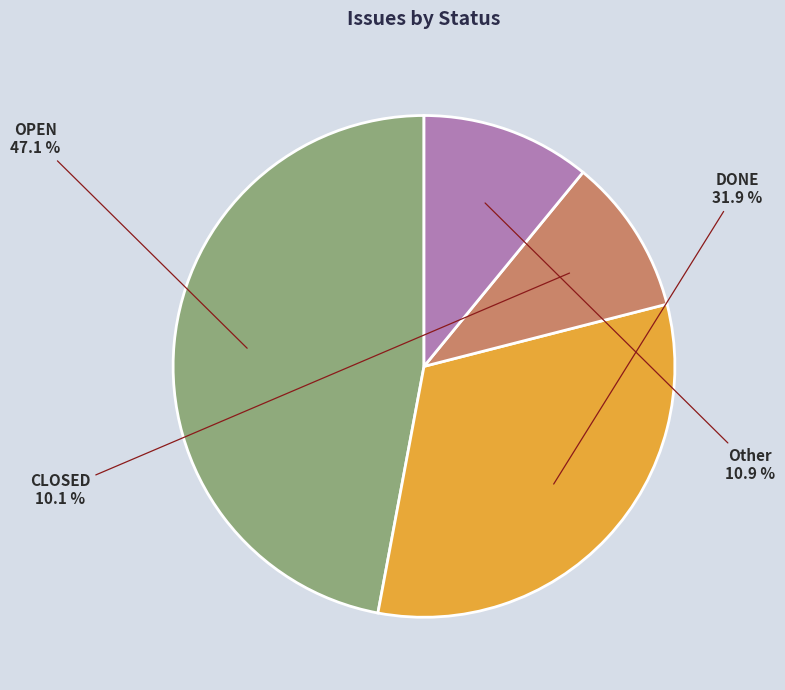

Is there any slice that represents more than half of the pie?

No